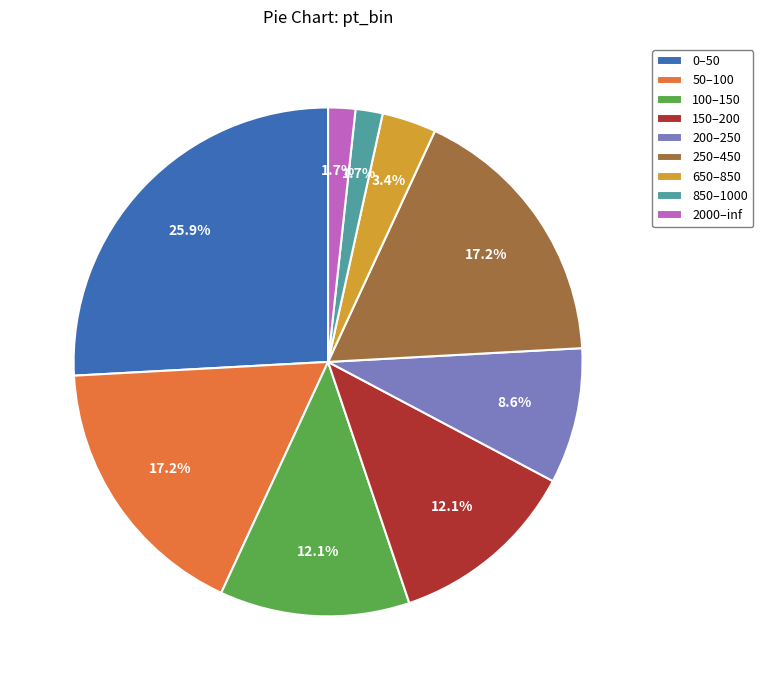

Which slice is the largest?

0–50